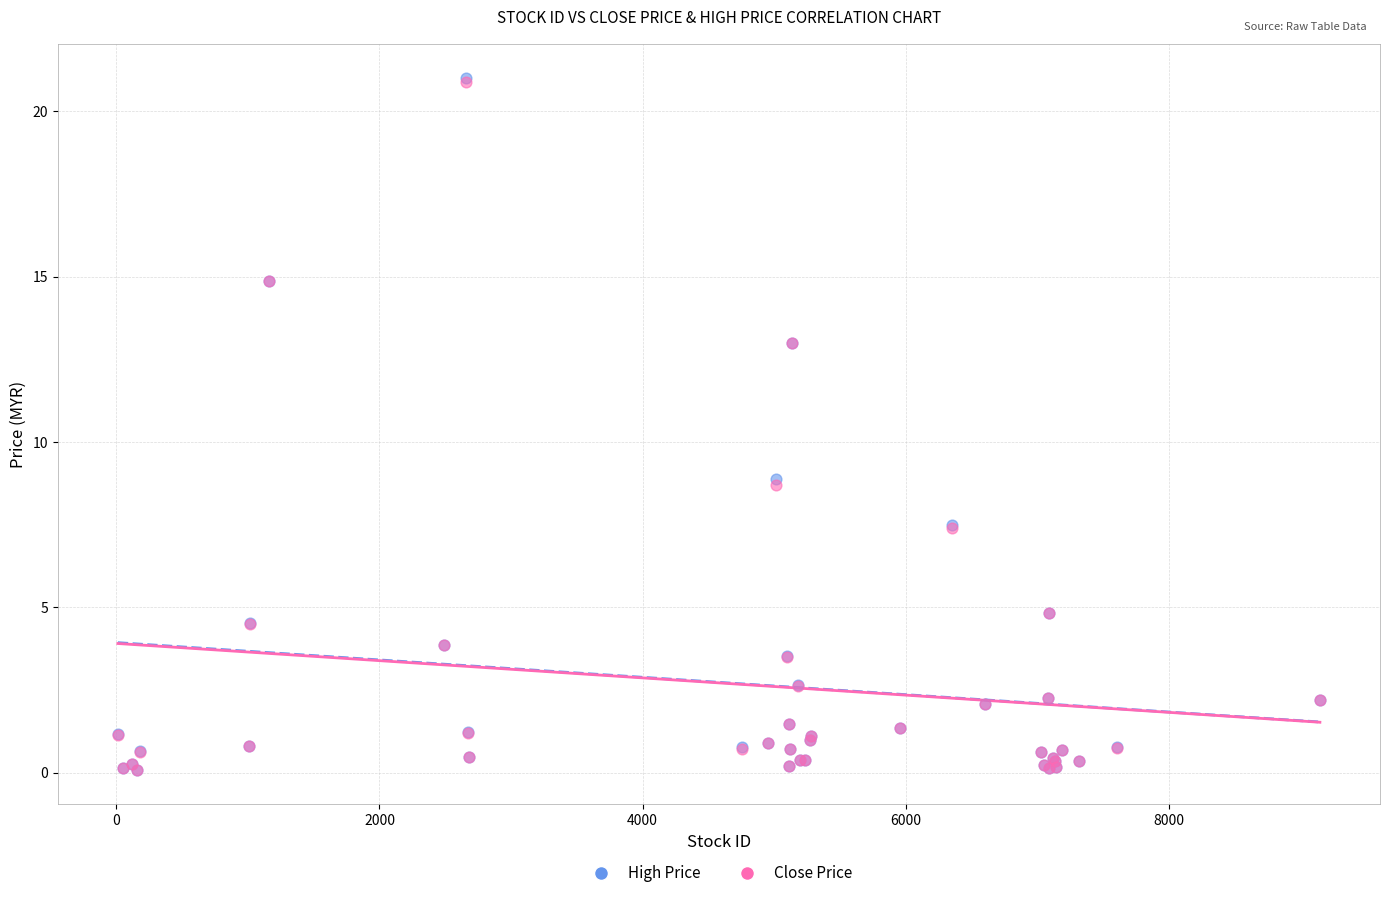

What are all the series names shown in the legend?

High Price, Close Price